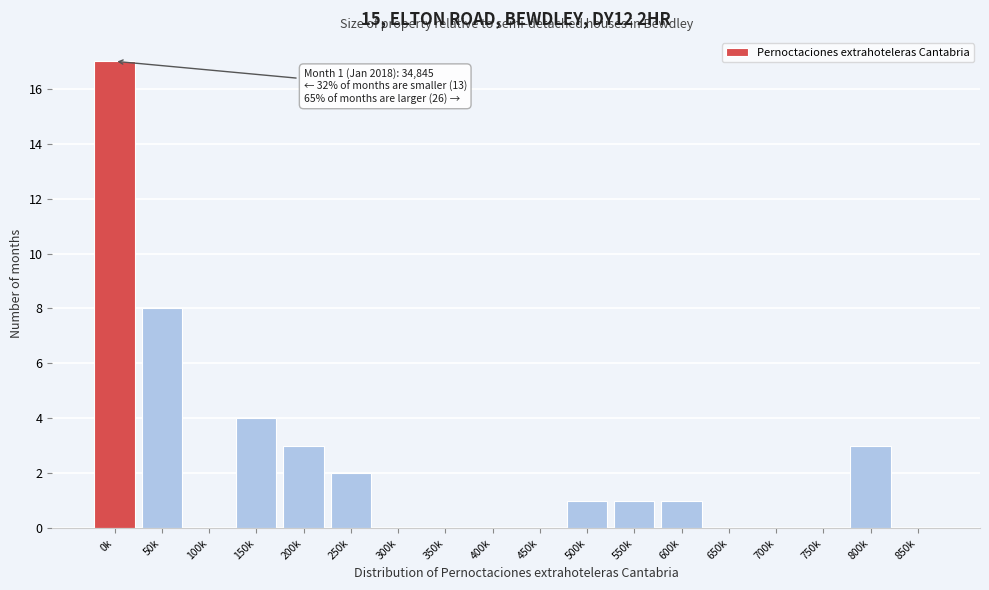

Reading right to left, list all the values displayed in this chart.

850k=0	800k=3	750k=0	700k=0	650k=0	600k=1	550k=1	500k=1	450k=0	400k=0	350k=0	300k=0	250k=2	200k=3	150k=4	100k=0	50k=8	0k=17